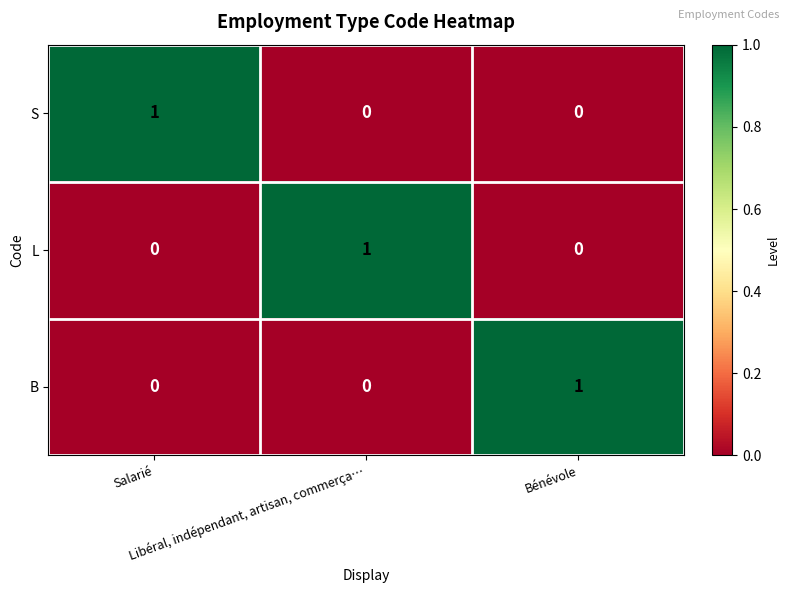

At how many categories does at least one series exceed 0?

3